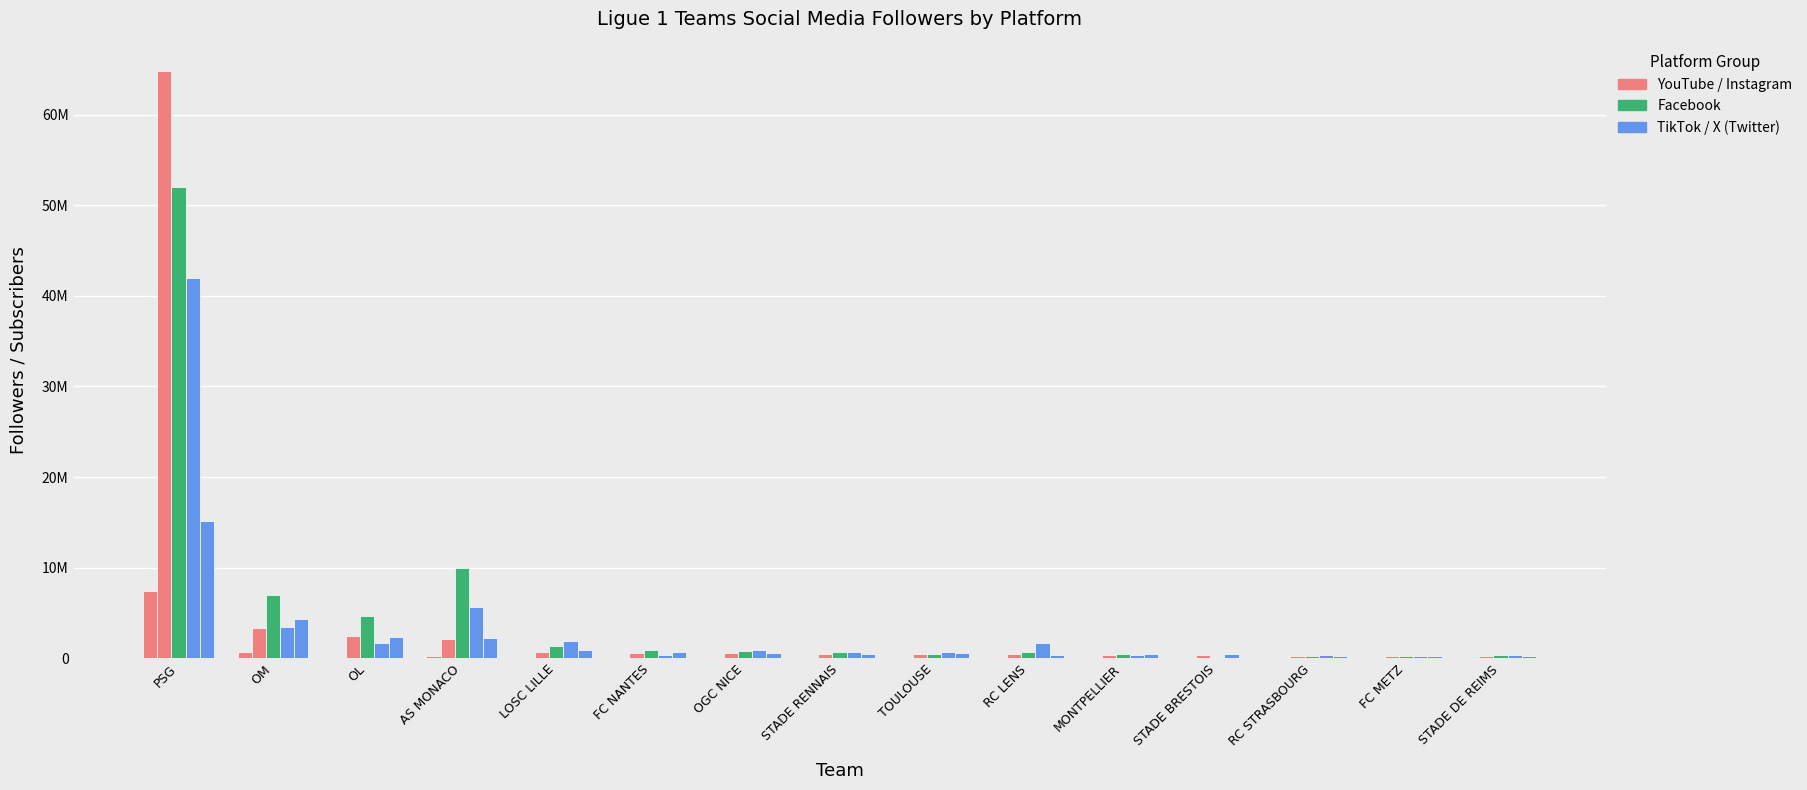

Are the bars grouped side by side (vs. stacked)?

Yes